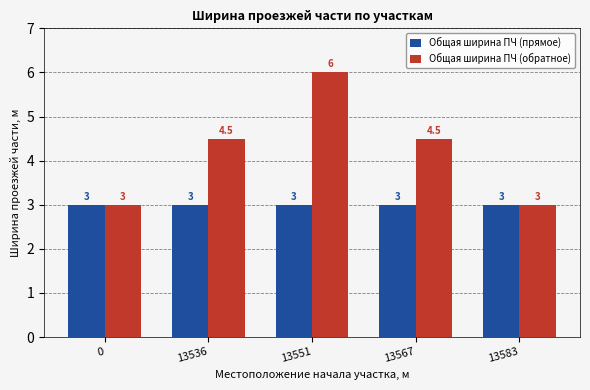

Rank the series by their average value, from highest to lowest.

Общая ширина ПЧ (обратное), Общая ширина ПЧ (прямое)